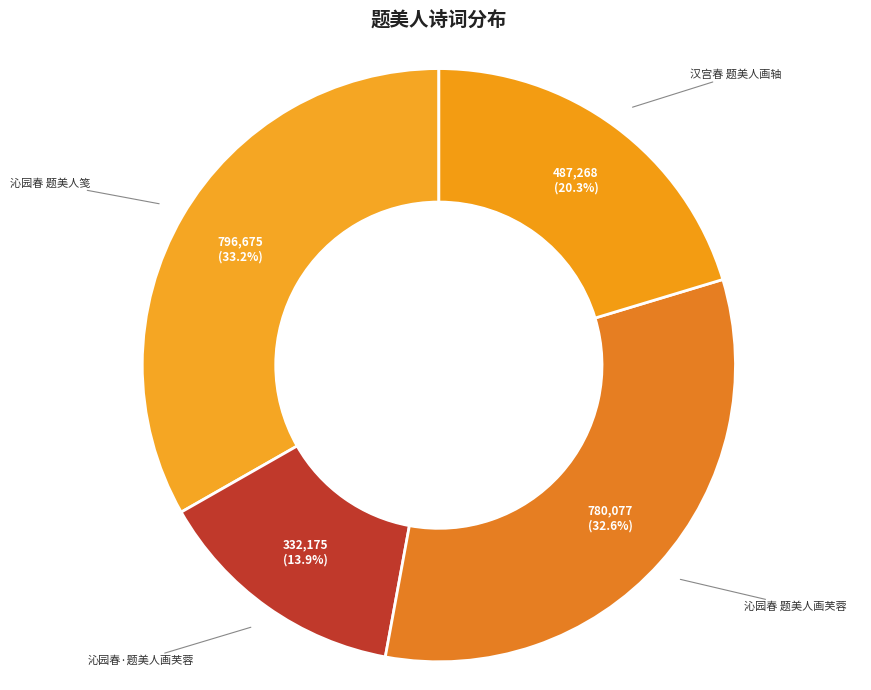

How many slices are in this pie chart?

4